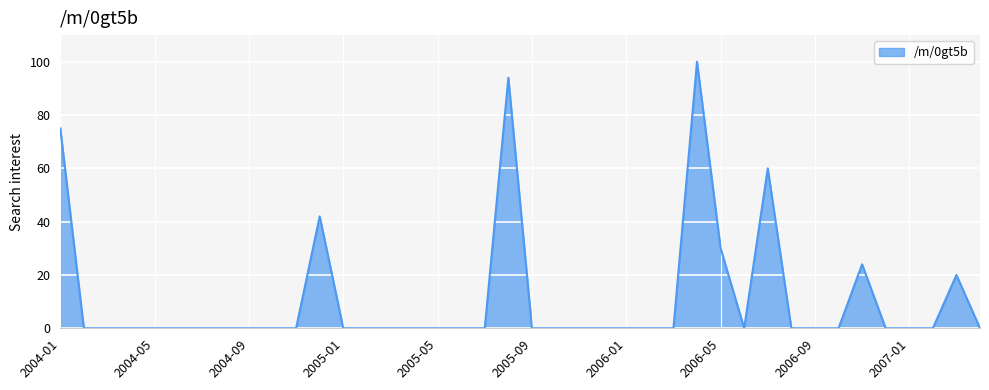

Reading right to left, what are all the values shown in this chart?

0	20	0	0	0	24	0	0	0	60	0	30	100	0	0	0	0	0	0	0	94	0	0	0	0	0	0	0	42	0	0	0	0	0	0	0	0	0	0	75